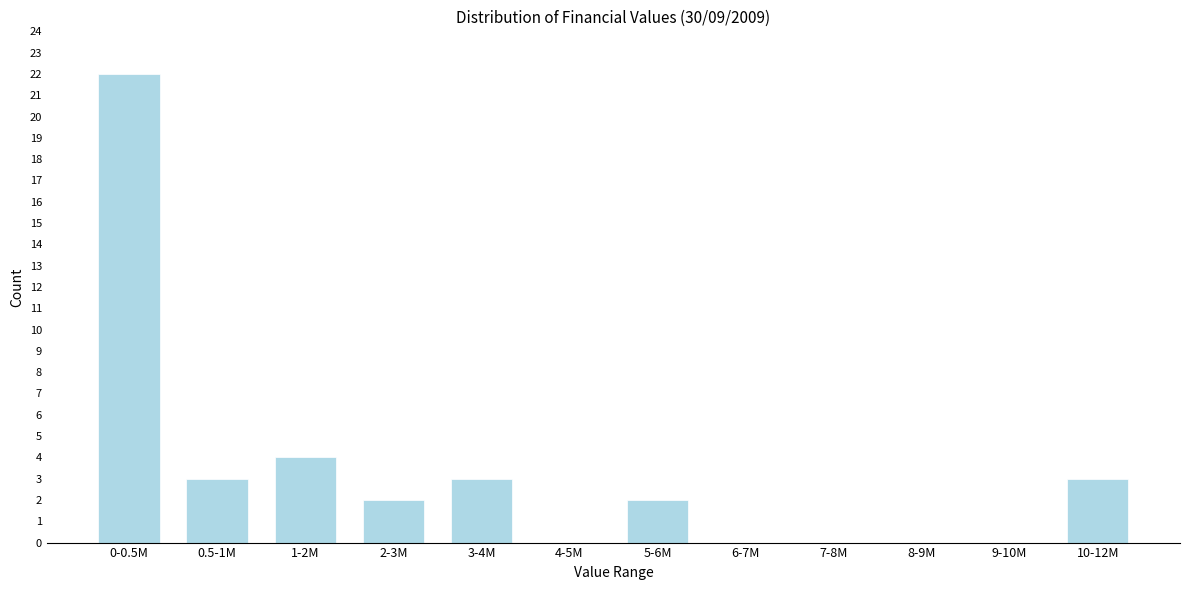

Reading left to right, transcribe all the data shown in this chart.

0-0.5M=22	0.5-1M=3	1-2M=4	2-3M=2	3-4M=3	4-5M=0	5-6M=2	6-7M=0	7-8M=0	8-9M=0	9-10M=0	10-12M=3